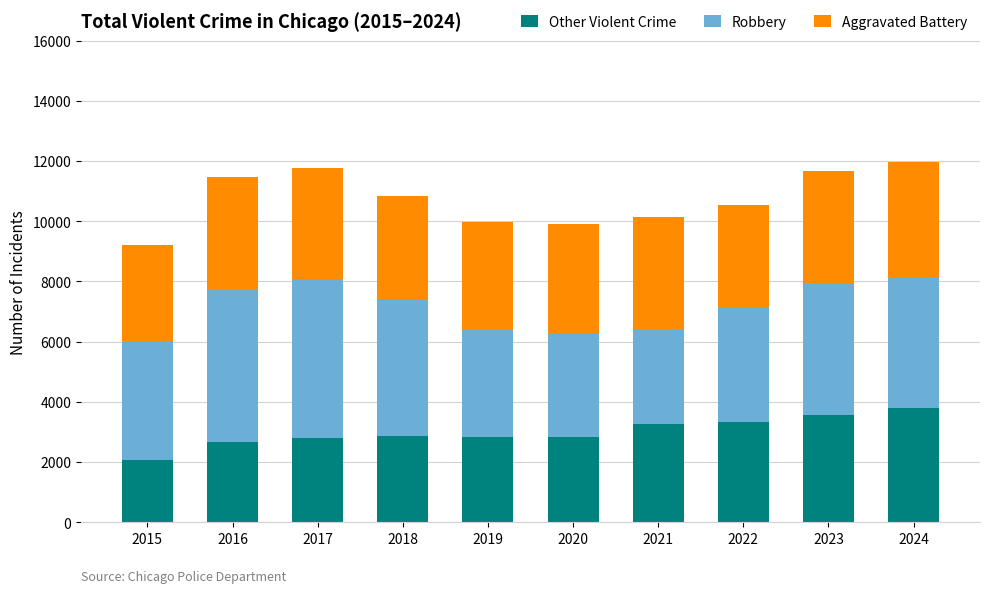

What is the minimum value for Other Violent Crime?

2068